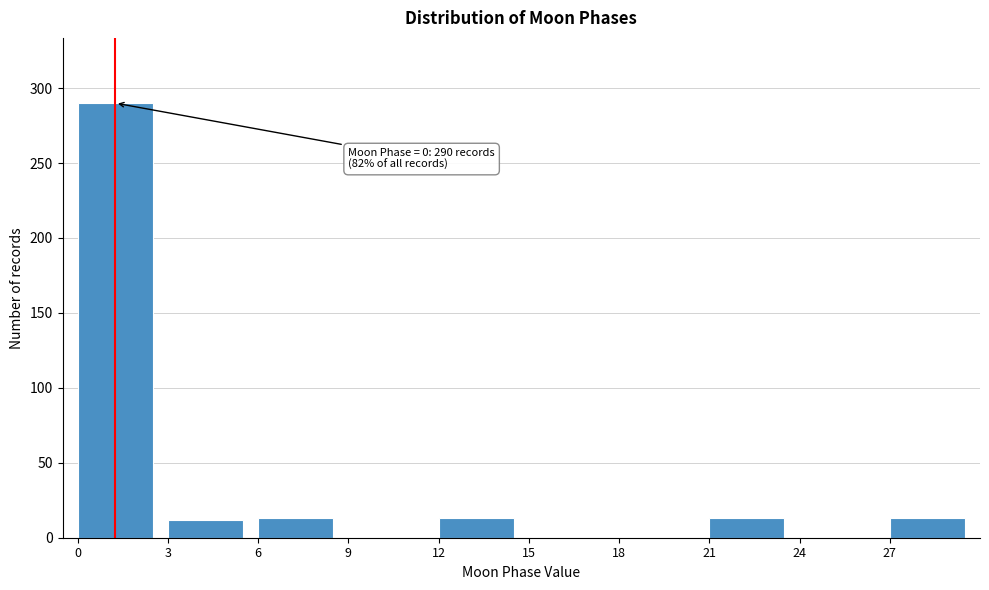

Is it true that the value at 6 is 13?

True